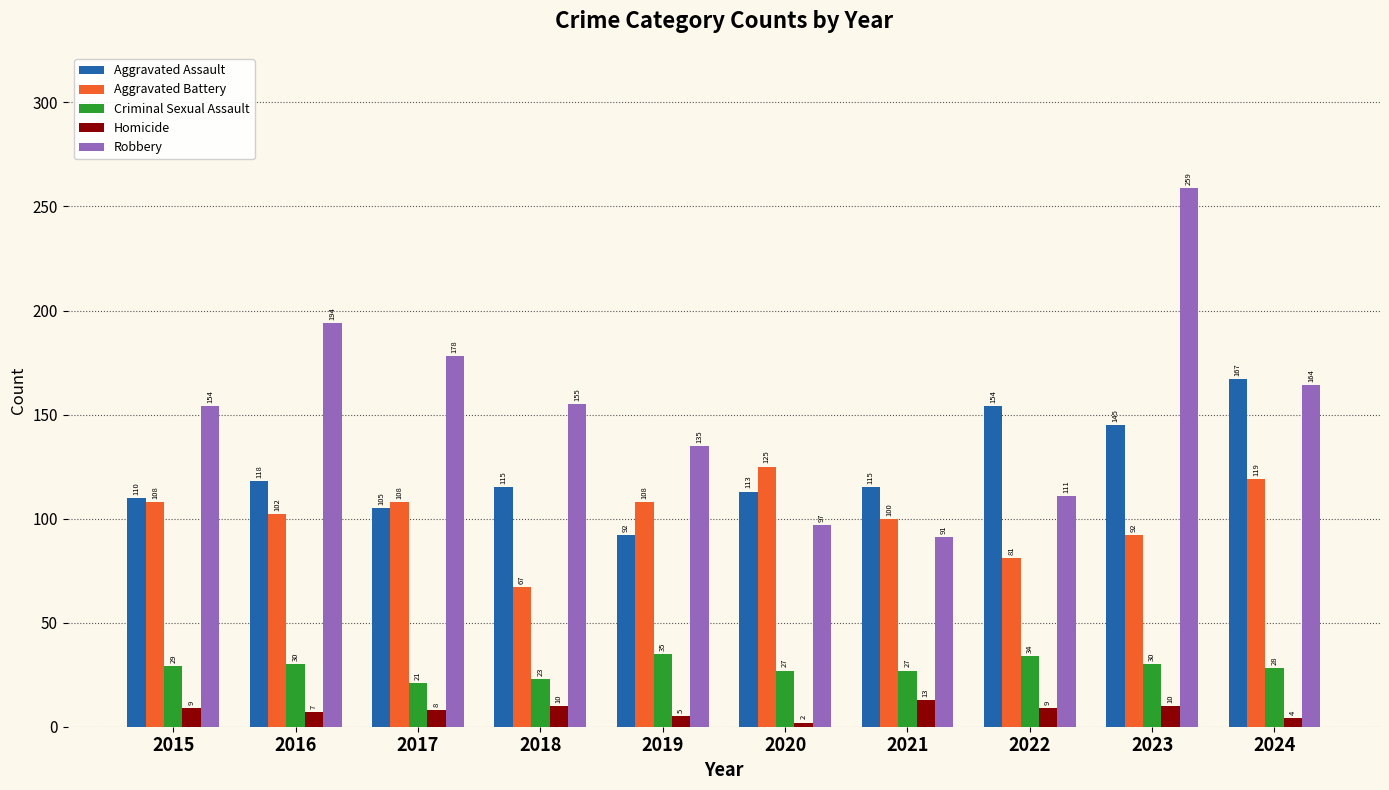

Rank the series at 2017 from highest to lowest value.

Robbery, Aggravated Battery, Aggravated Assault, Criminal Sexual Assault, Homicide